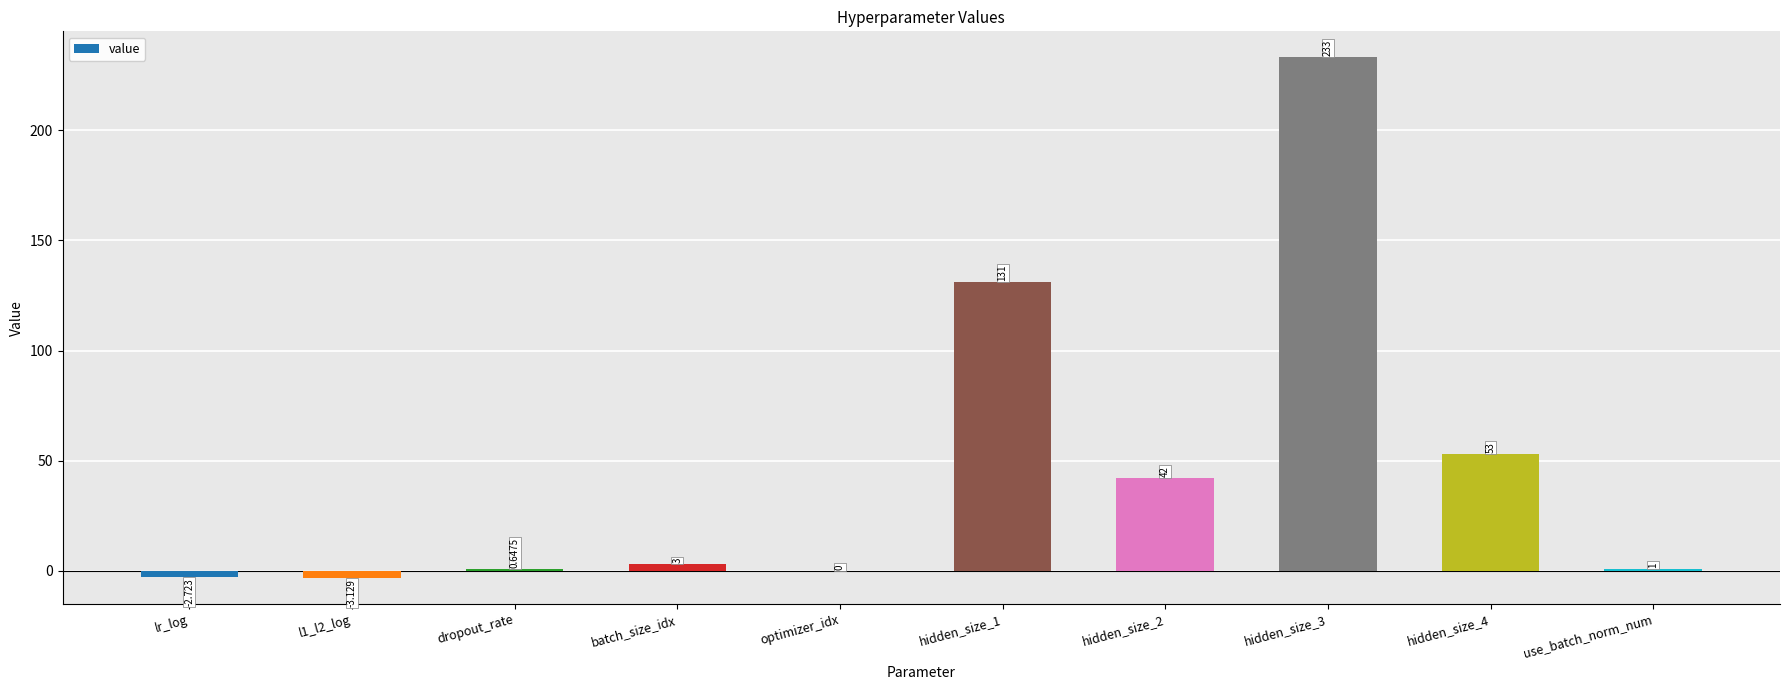

Between lr_log and l1_l2_log, which is larger?

lr_log